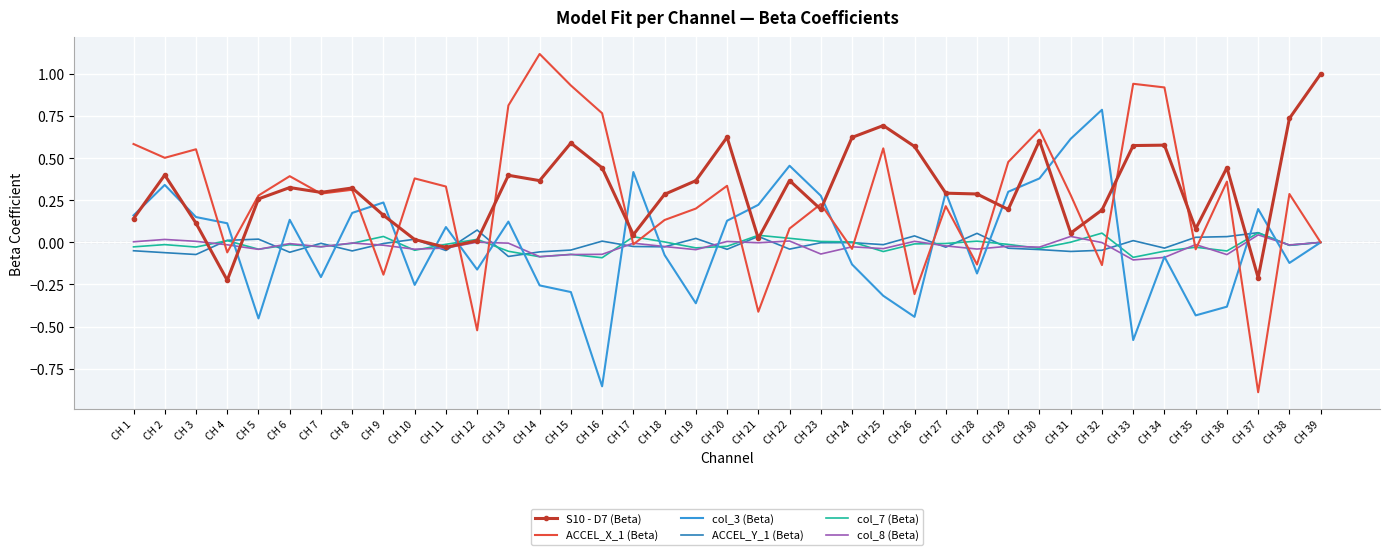

How many categories are shown in the chart?

39